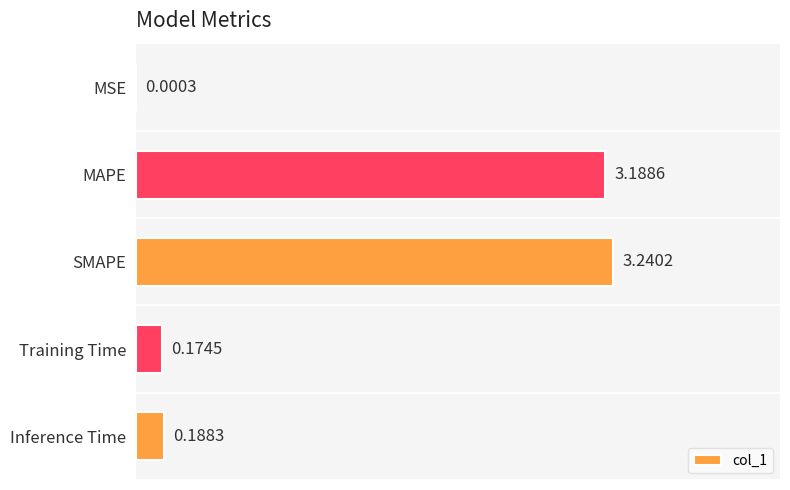

Between Training Time and Inference Time, which is larger?

Inference Time